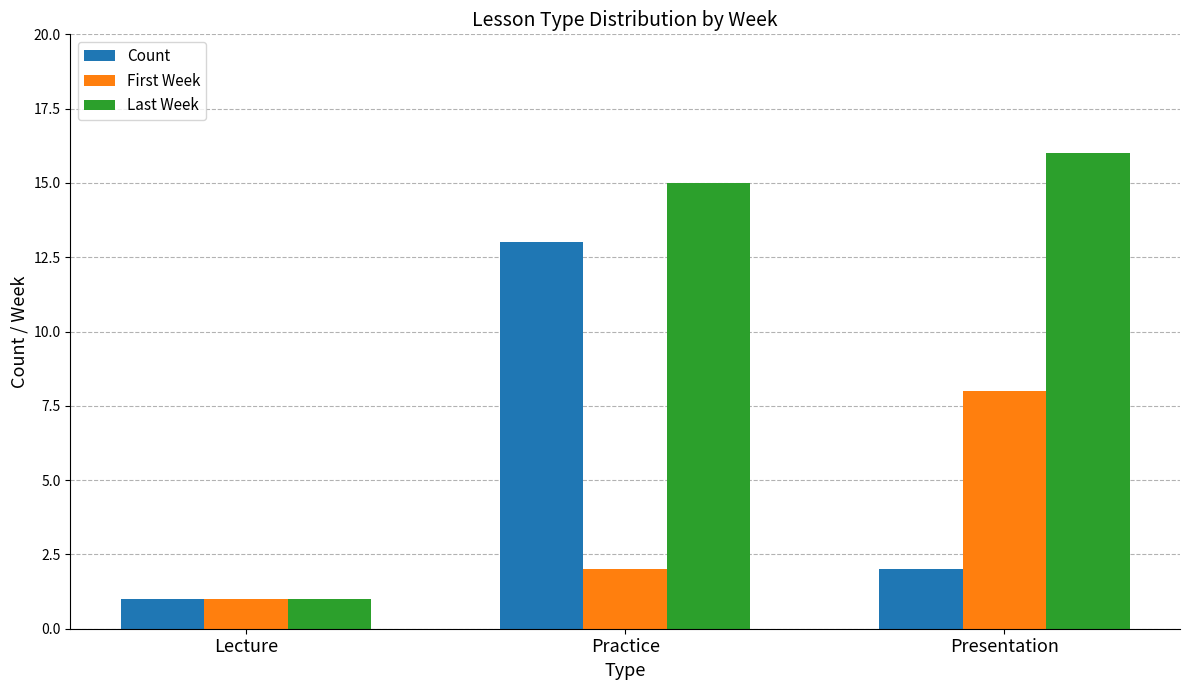

True or false: Count has a value of 0 at Lecture.

False